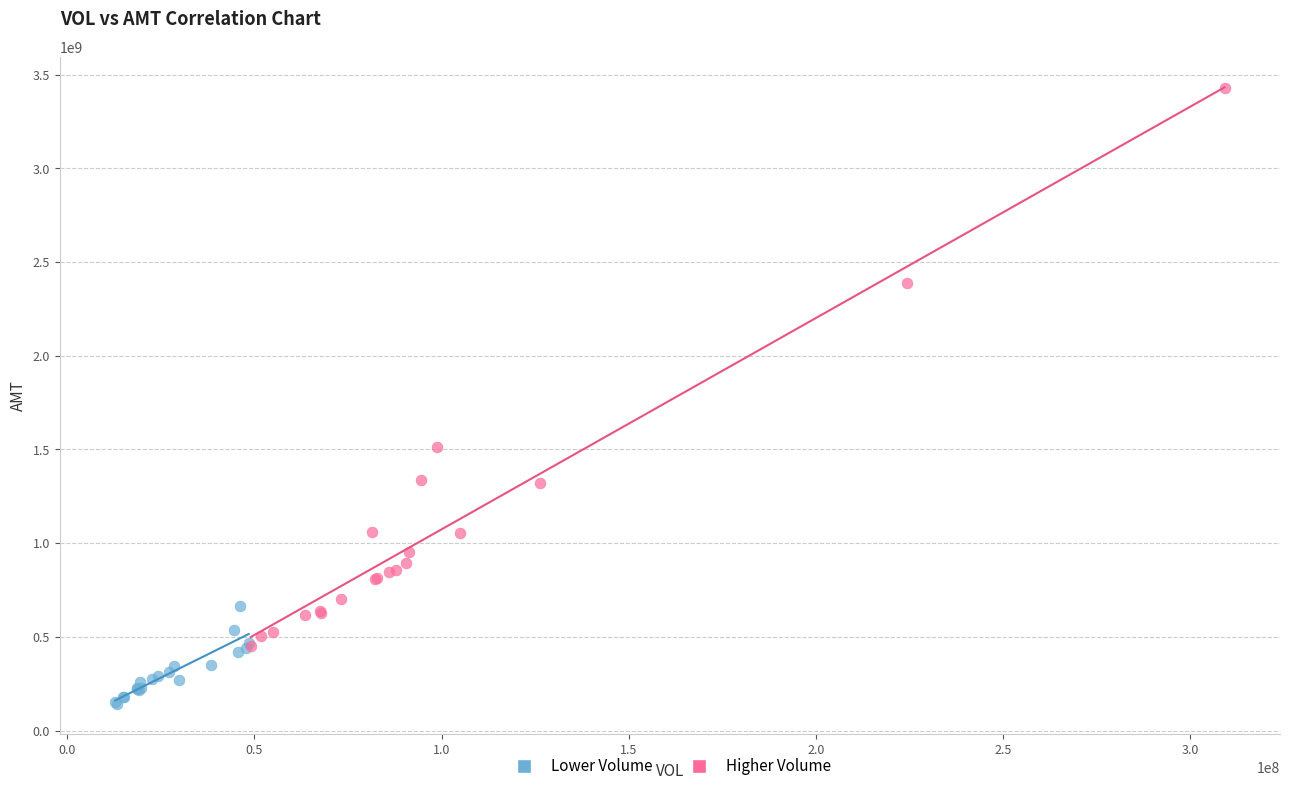

Which series has the largest Y range (max minus min)?

Higher Volume